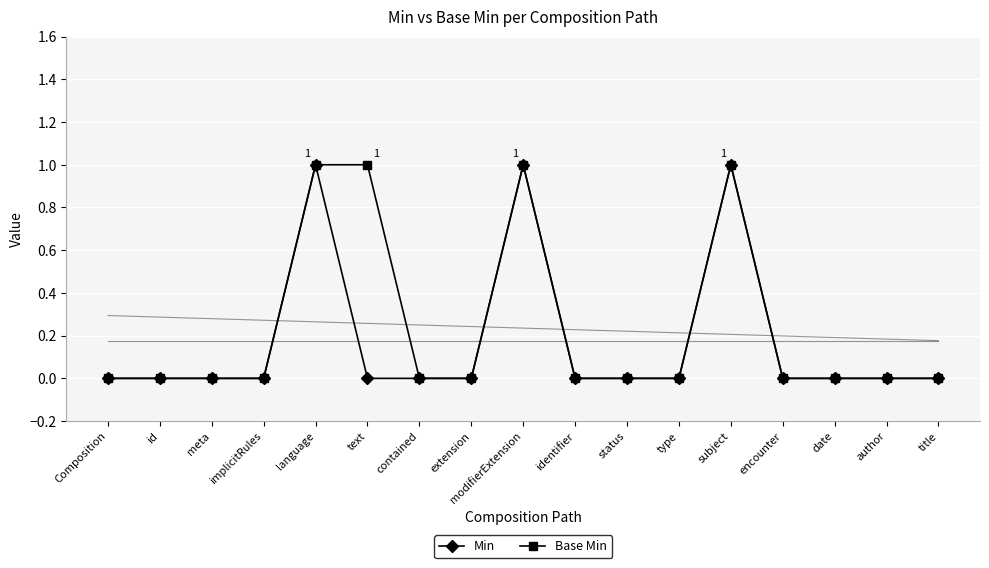

How many values in Base Min are above zero?

4